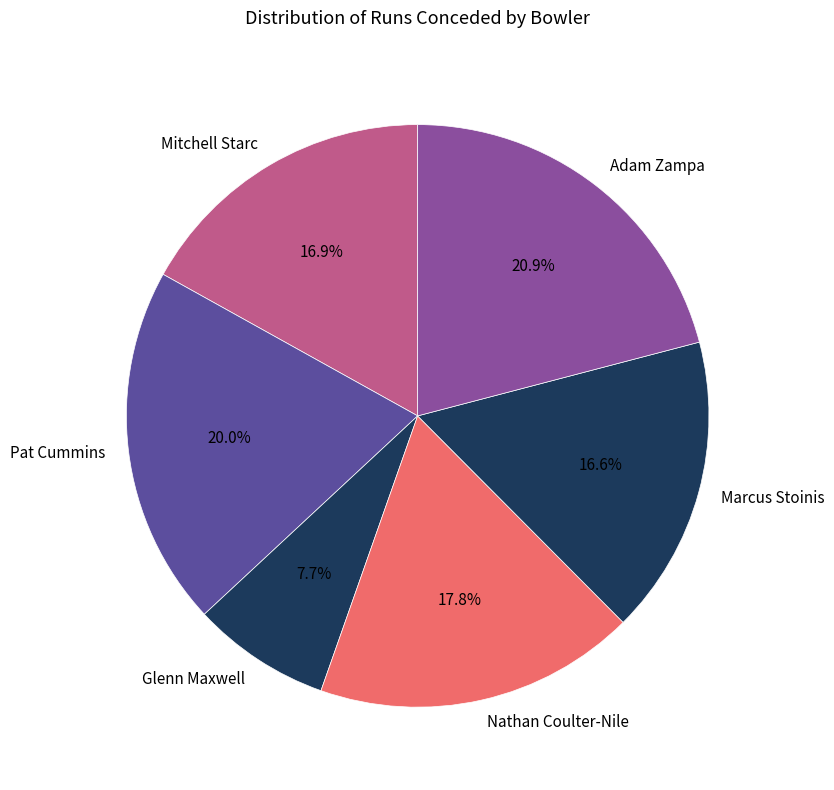

To the nearest percent, what is the combined percentage of Mitchell Starc and Pat Cummins?

37%